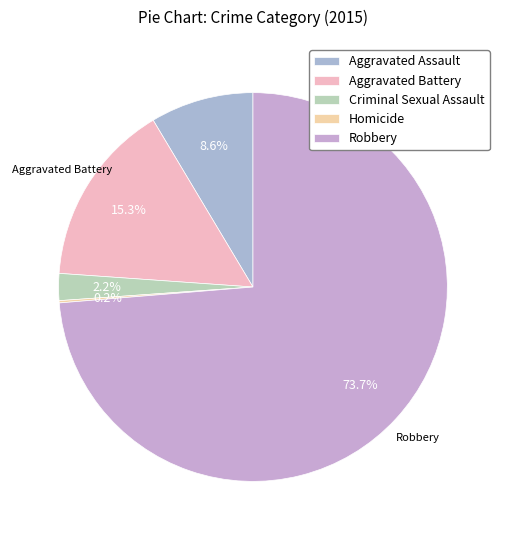

Is there any slice that represents more than half of the pie?

Yes